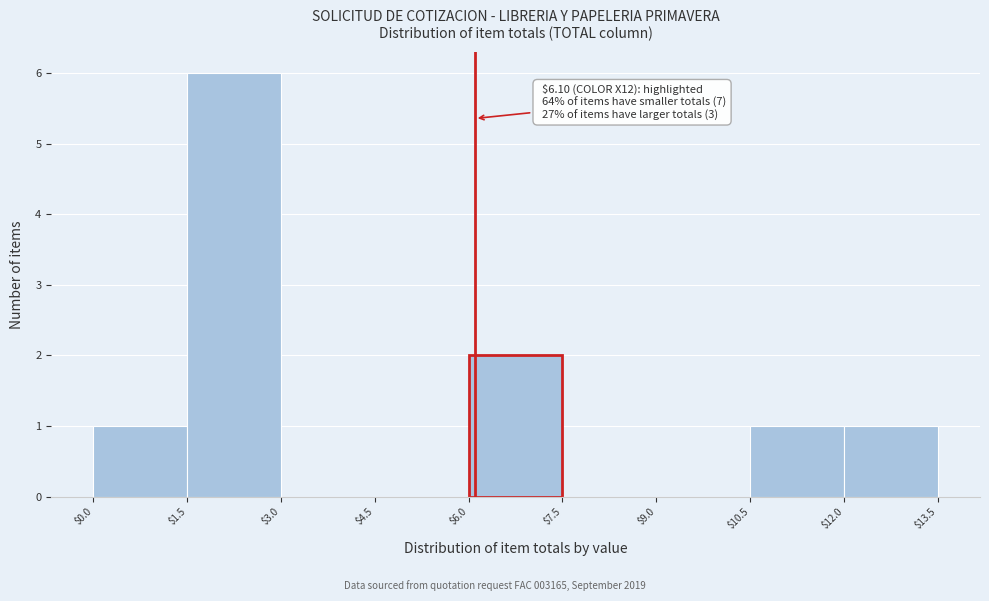

Which range on the x-axis has the tallest bar?

$1.5 to $3.0